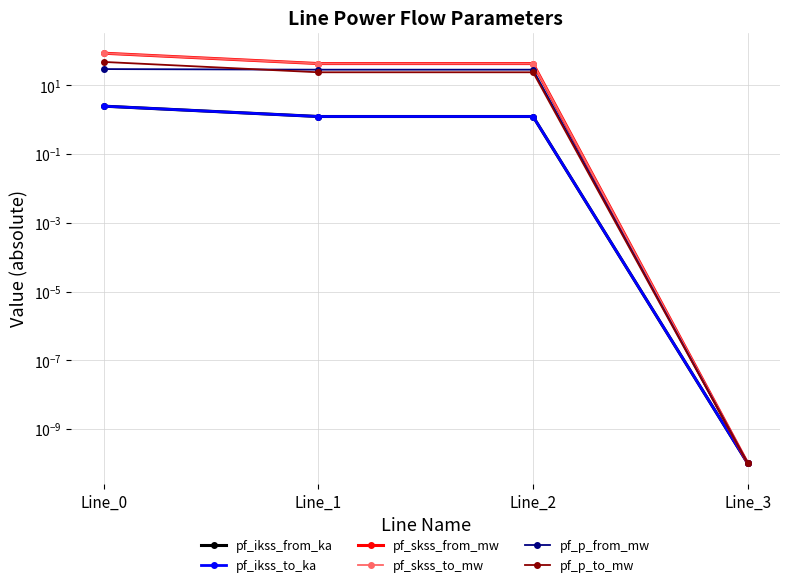

What is the value of the pf_ikss_to_ka point at the 3rd from the left?

1.2